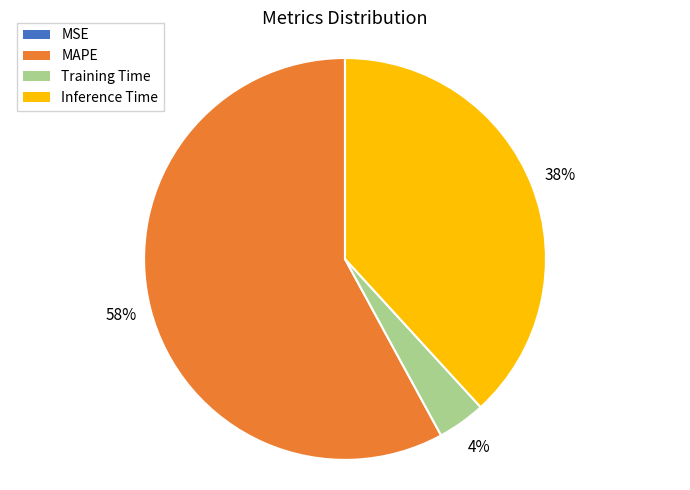

Combined, do Training Time and MAPE account for over 50%?

Yes